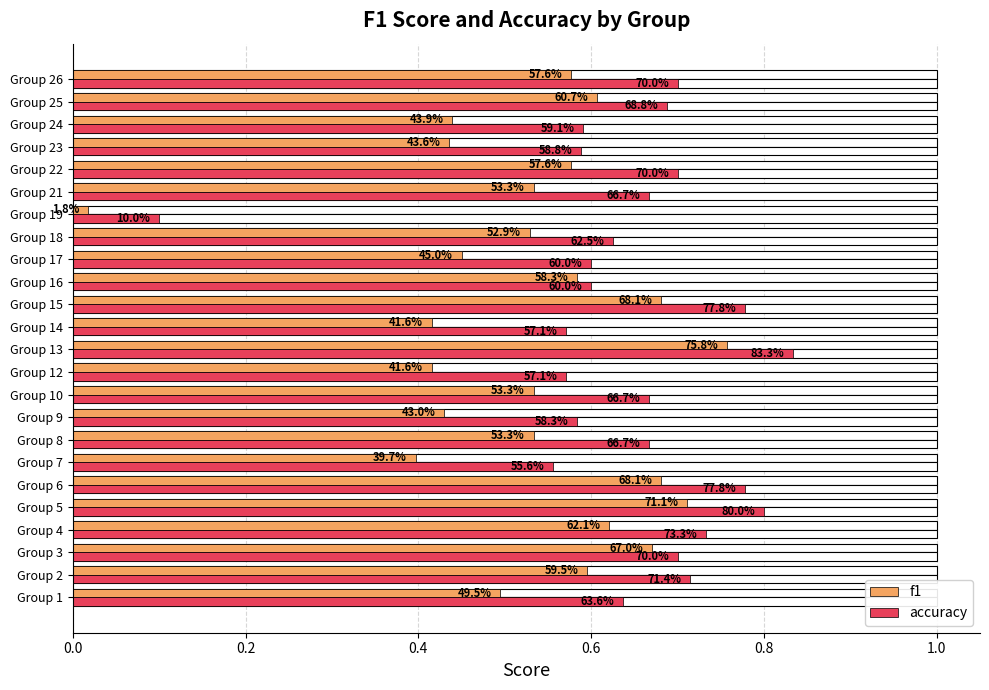

Reading right to left, transcribe all the data shown in this chart.

f1: 0.6	0.6	0.4	0.4	0.6	0.5	0.0	0.5	0.5	0.6	0.7	0.4	0.8	0.4	0.5	0.4	0.5	0.4	0.7	0.7	0.6	0.7	0.6	0.5
accuracy: 0.7	0.7	0.6	0.6	0.7	0.7	0.1	0.6	0.6	0.6	0.8	0.6	0.8	0.6	0.7	0.6	0.7	0.6	0.8	0.8	0.7	0.7	0.7	0.6